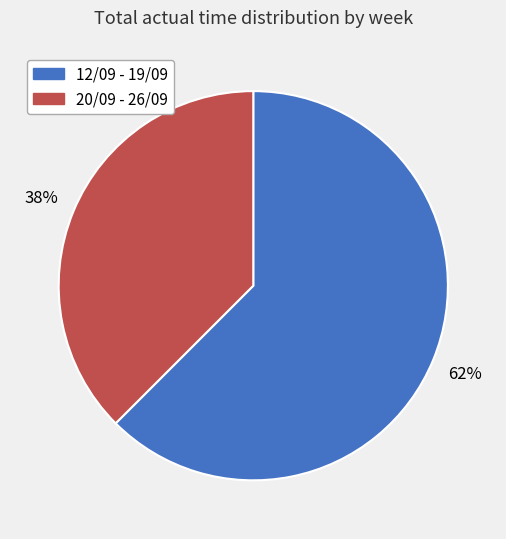

Between 20/09 - 26/09 and 12/09 - 19/09, which is larger?

12/09 - 19/09